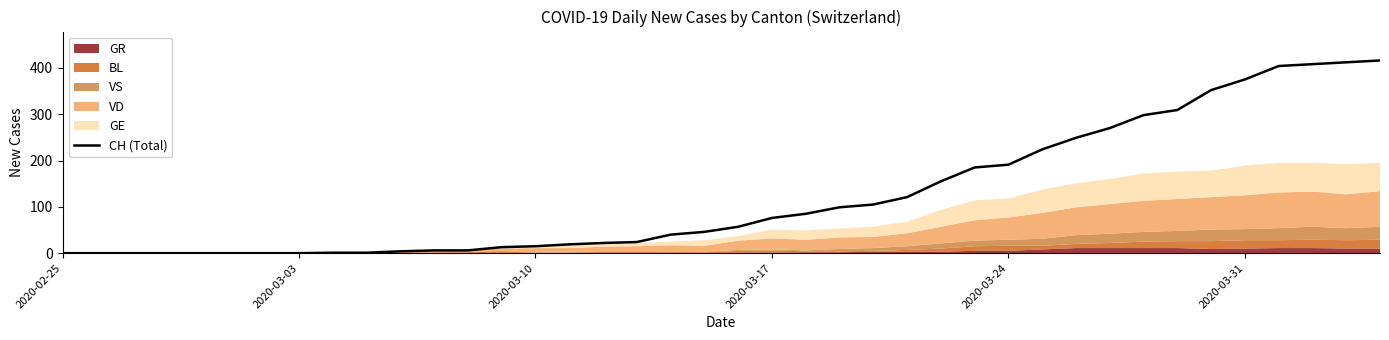

Is it true that CH (Total) equals 191 at 2020-03-24?

True